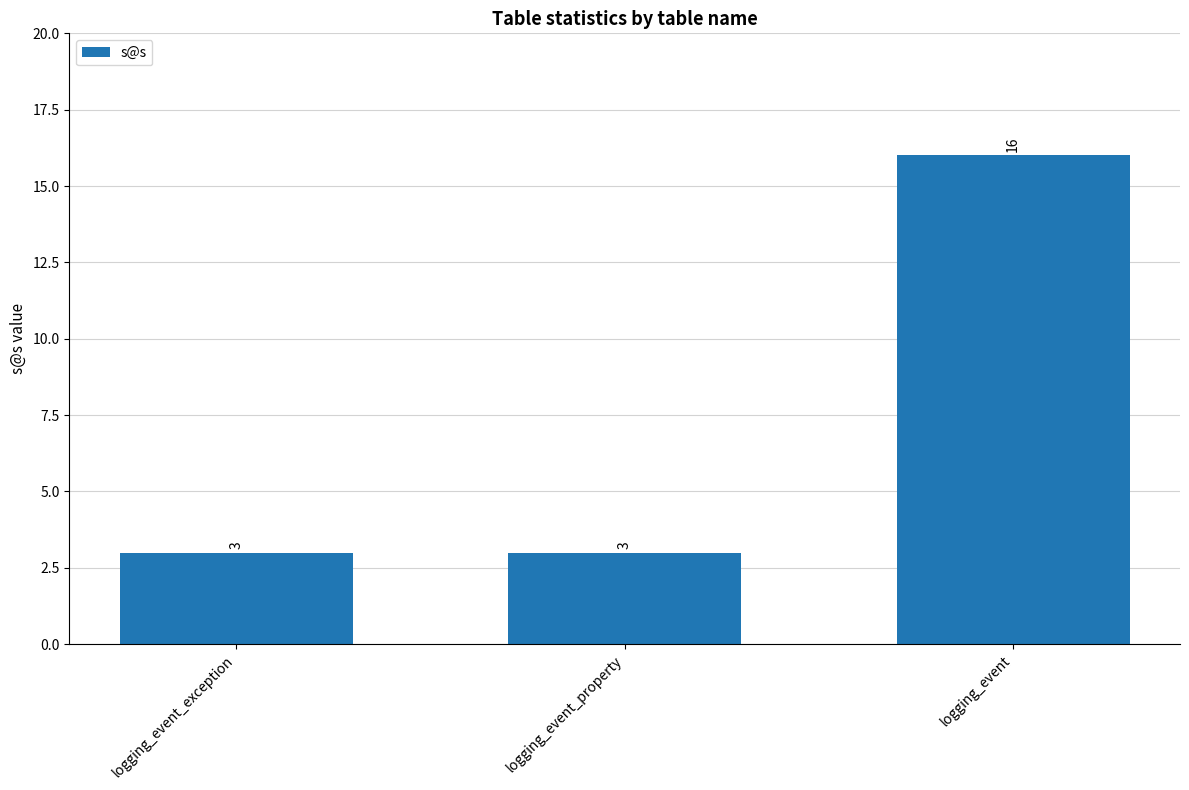

Are the bars grouped side by side (vs. stacked)?

No